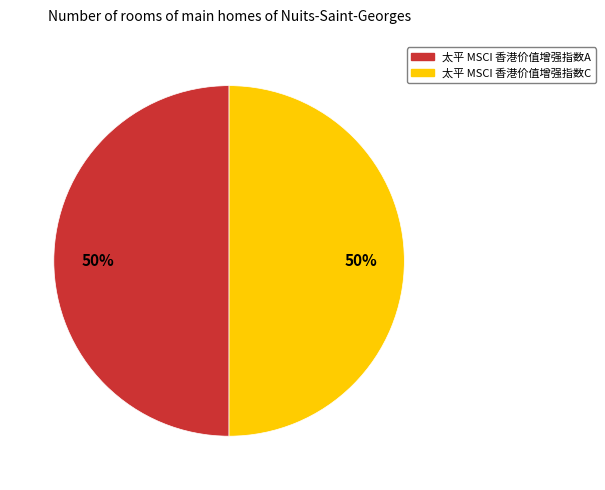

To the nearest percent, what percentage of the pie is 太平 MSCI 香港价值增强指数C?

50%